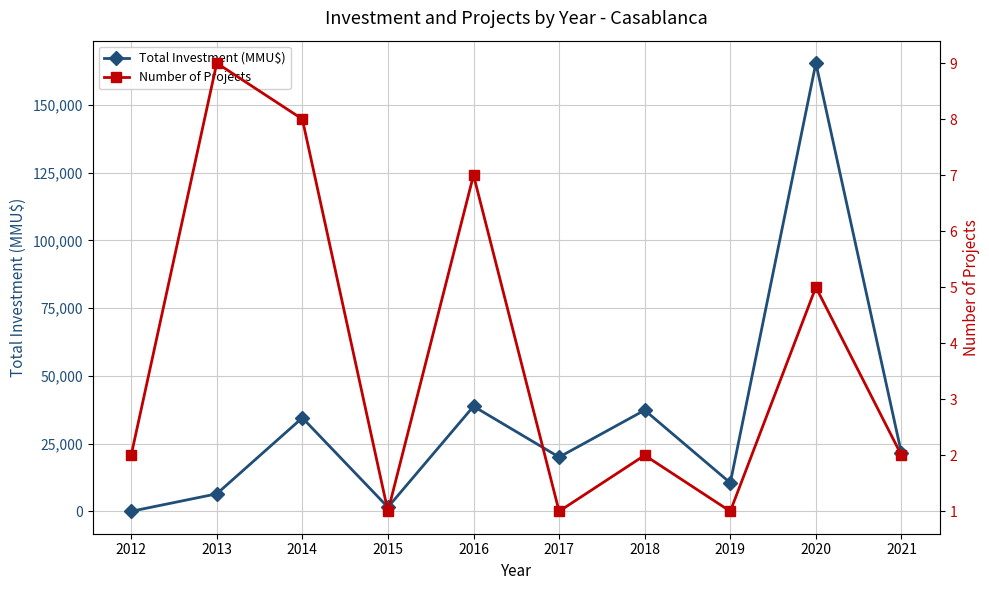

True or false: Total Investment (MMU$) and Number of Projects cross at least once.

True